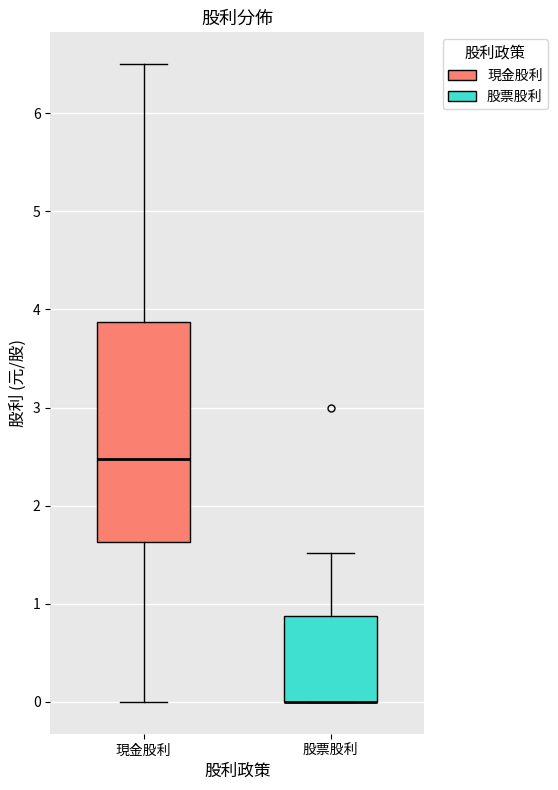

Reading left to right, transcribe this box plot: for each box, give where its median line is, the range the box spans, and where its two whiskers end, as read against the y-axis. The values are not printed on the chart, so give them approximately, as read against the axis.

現金股利: median 2.5, box 1.6 to 3.9, whiskers 0.0 to 6.5
股票股利: median 0.0 (drawn on the box's lower edge), box 0.0 to 0.9, whiskers 0.0 to 1.5